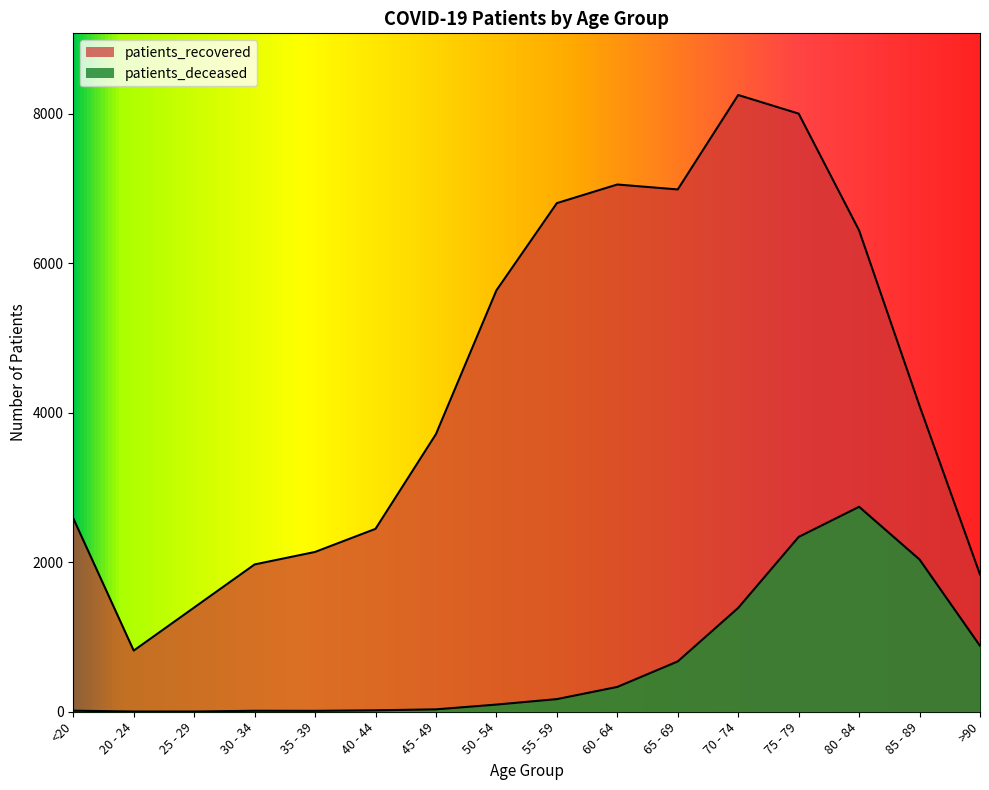

Which series has the largest total across all categories?

patients_recovered